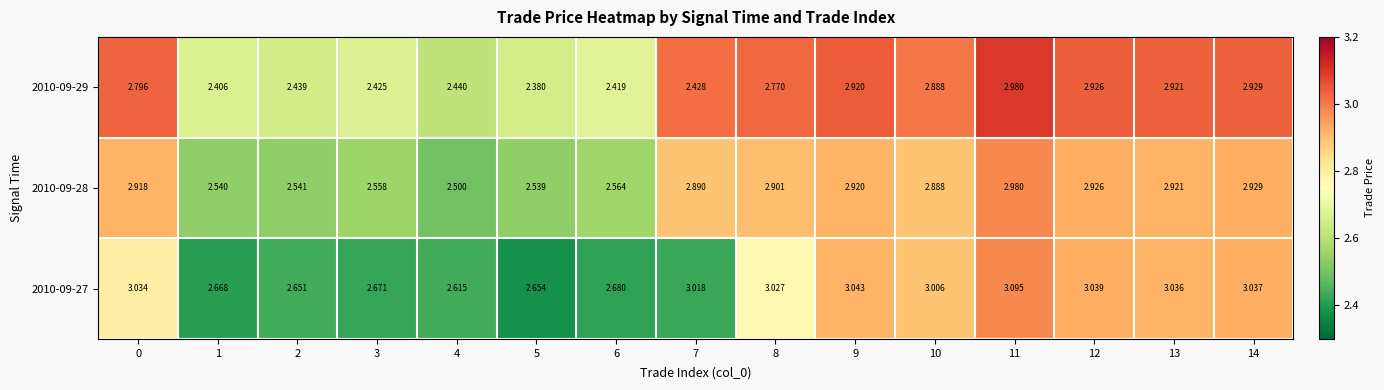

Is the value of 2010-09-29 at 10 greater than the value of 2010-09-28 at 8?

No